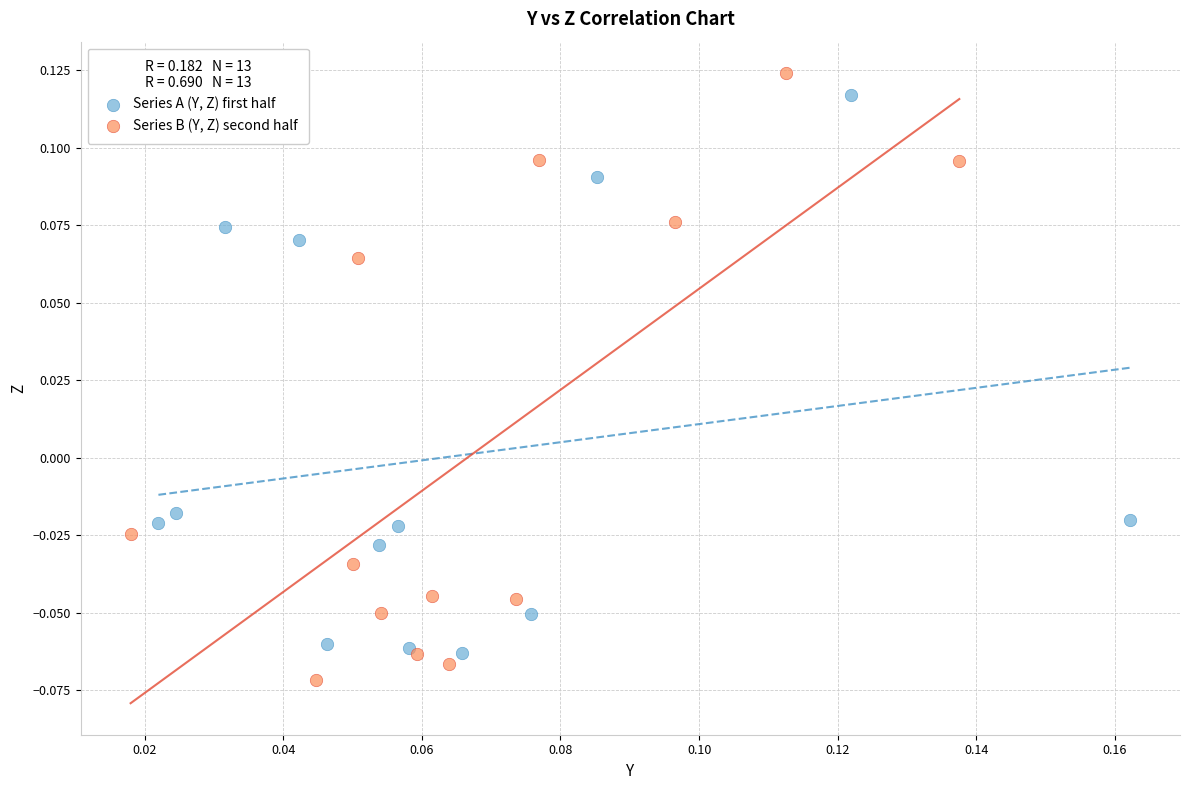

Which series contains the lowest Y value?

Series B (Y, Z) second half